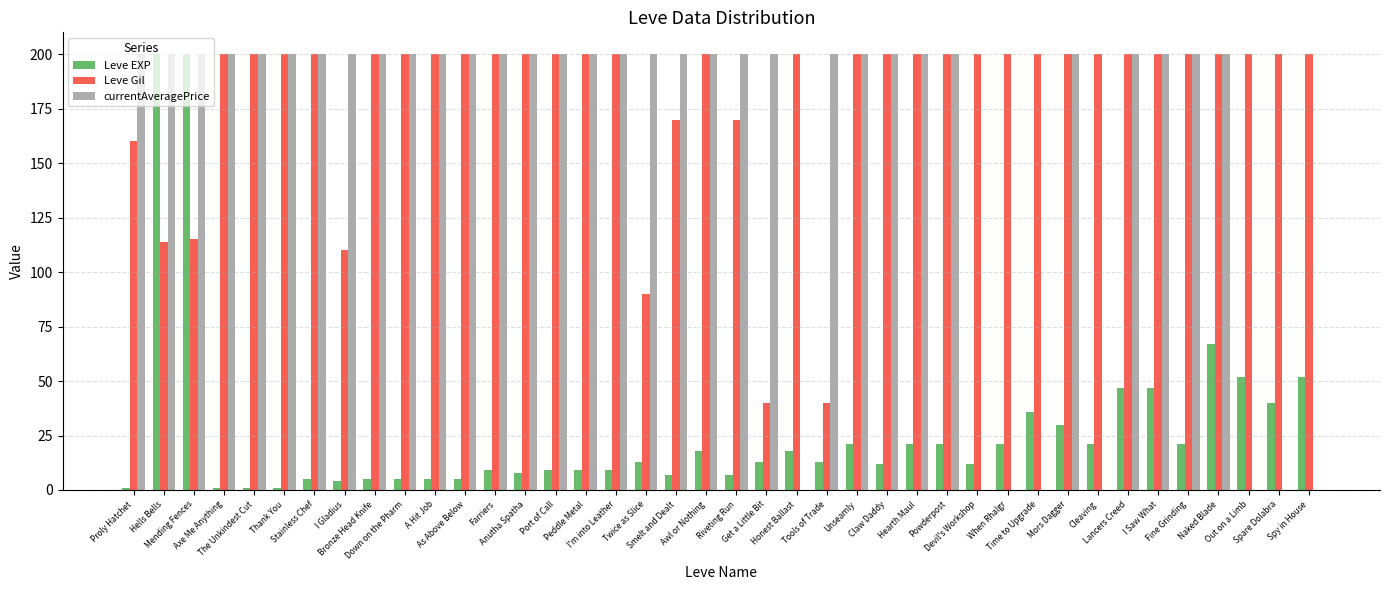

What is the difference between the Leve Gil values at Time to Upgrade and Mending Fences?

85